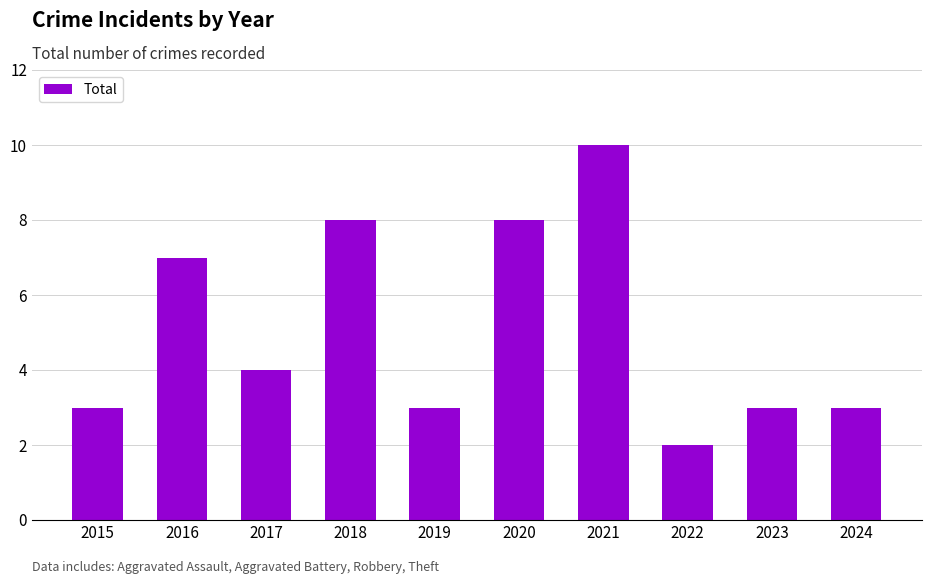

What is the difference between the maximum and minimum values?

8